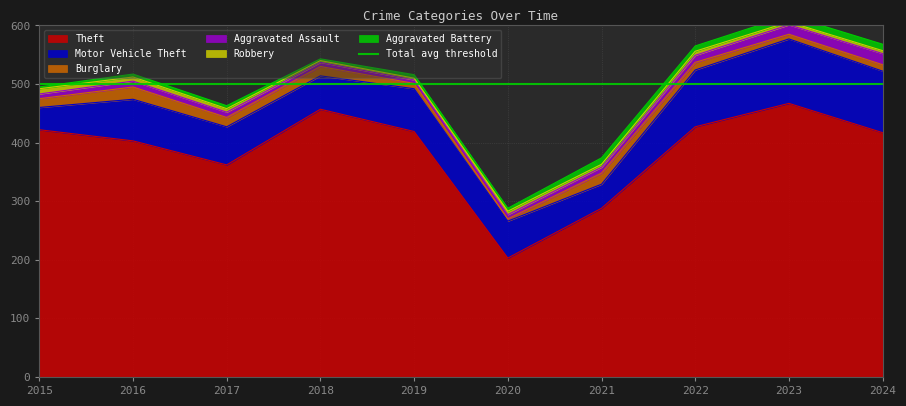

What is the approximate value of Aggravated Assault at 2021?

10